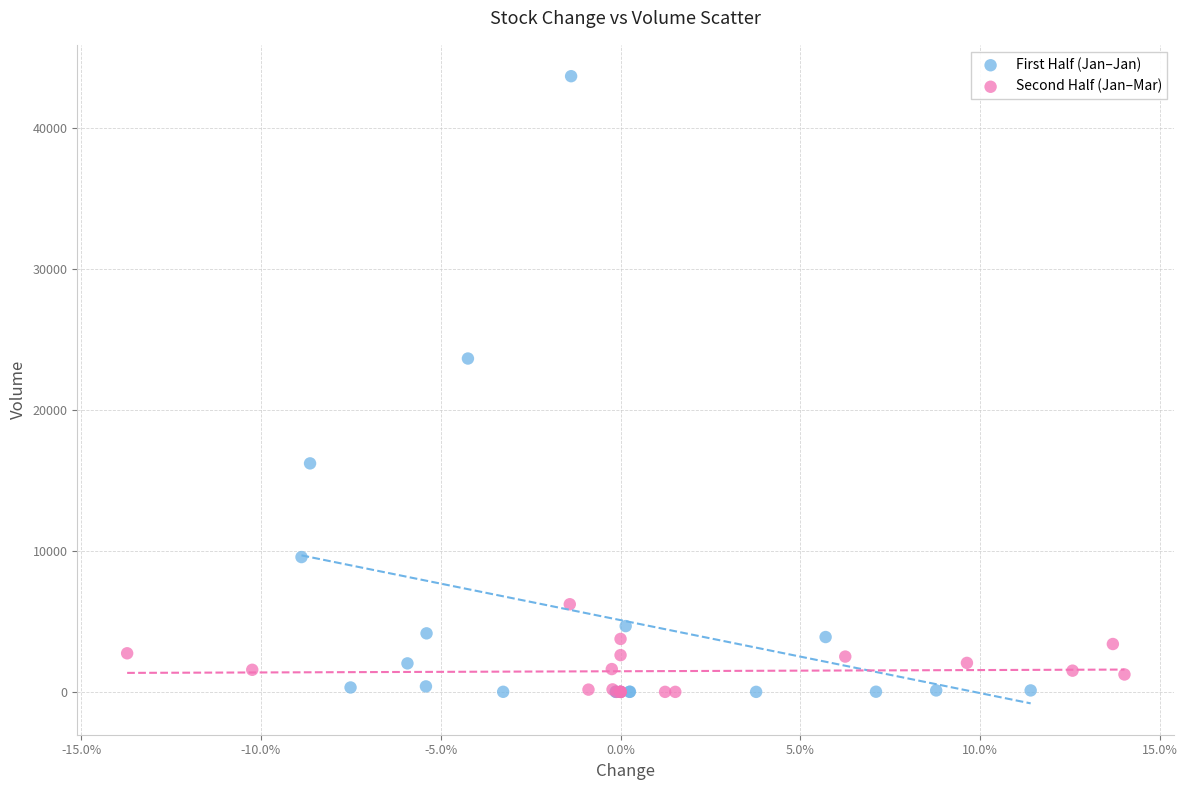

Which series reaches the maximum Y coordinate?

First Half (Jan–Jan)